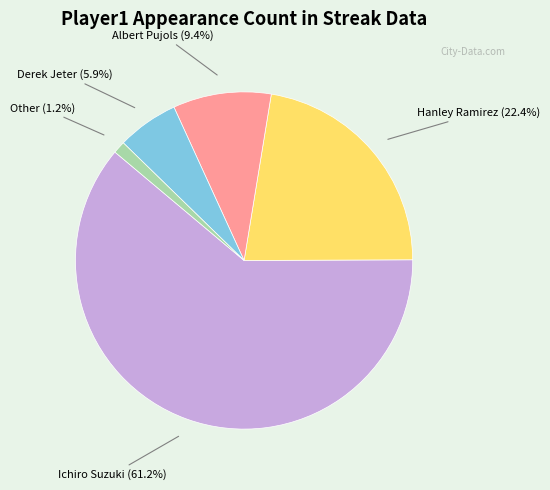

Is there a majority slice in this chart?

Yes